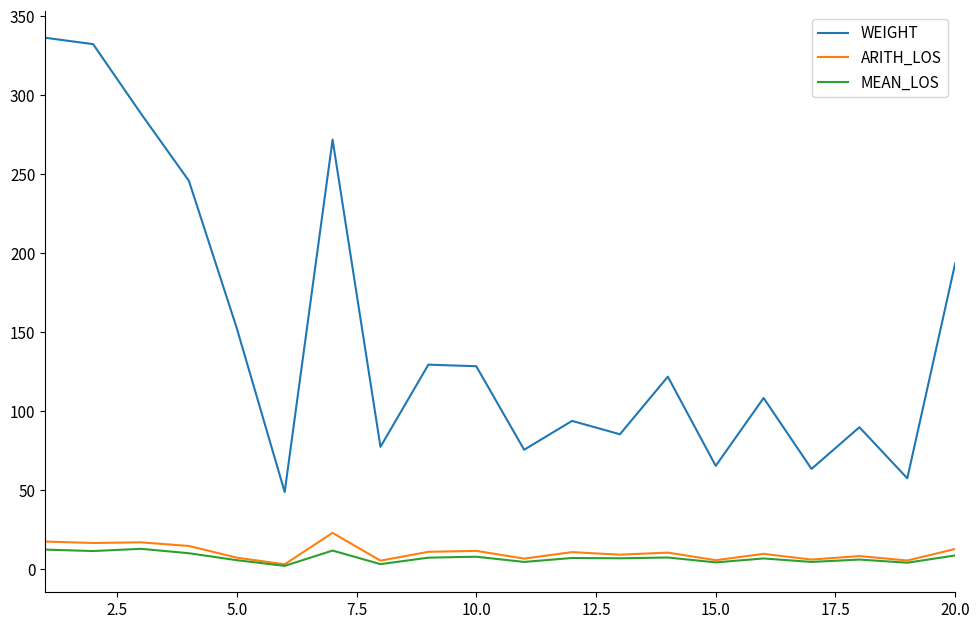

True or false: WEIGHT and ARITH_LOS intersect in this chart.

False